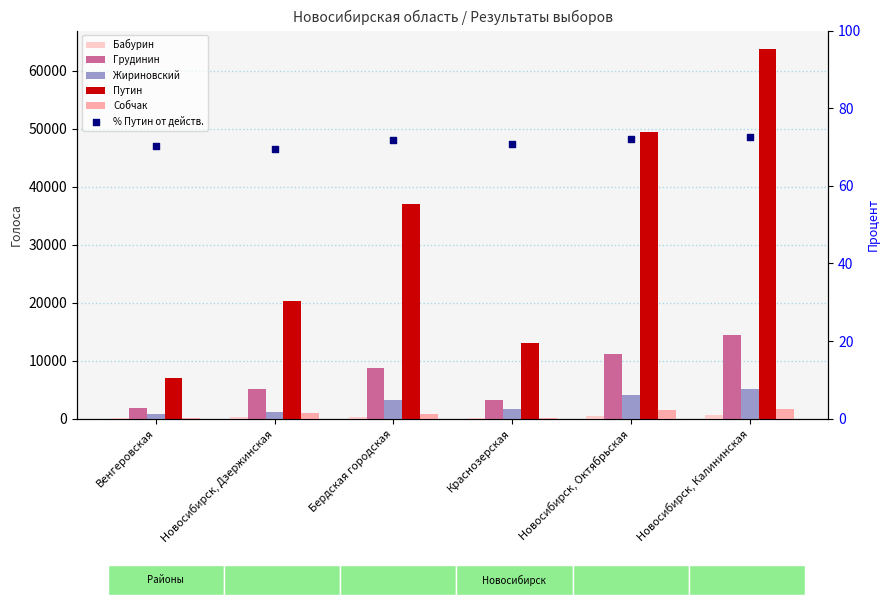

At how many categories does at least one series exceed 57854?

1